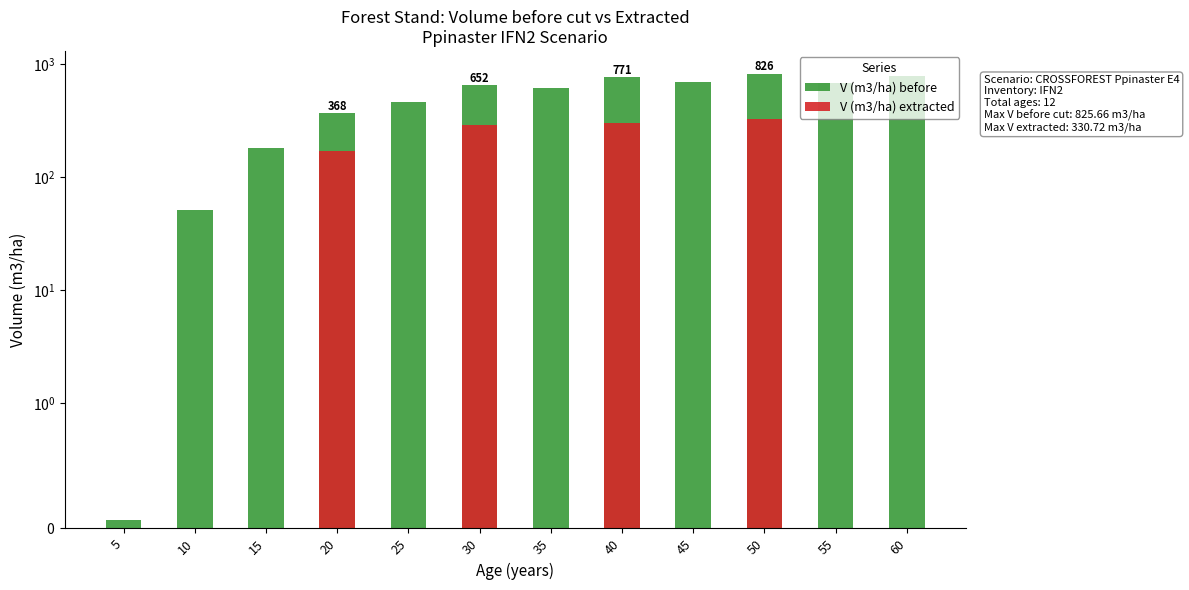

Rank the series by their average value, from lowest to highest.

V (m3/ha) extracted, V (m3/ha) before